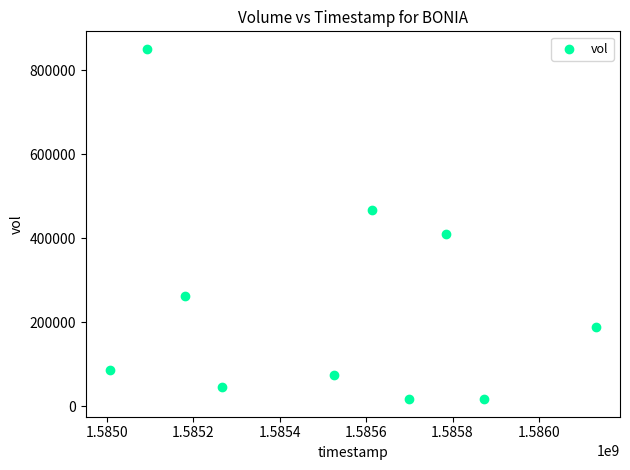

What is the average X value?

1585517760